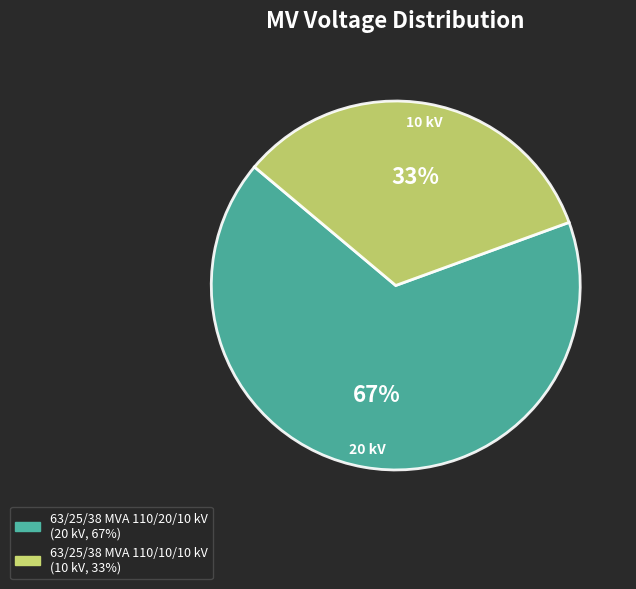

Is the sum of 63/25/38 MVA 110/20/10 kV and 63/25/38 MVA 110/10/10 kV greater than half?

Yes